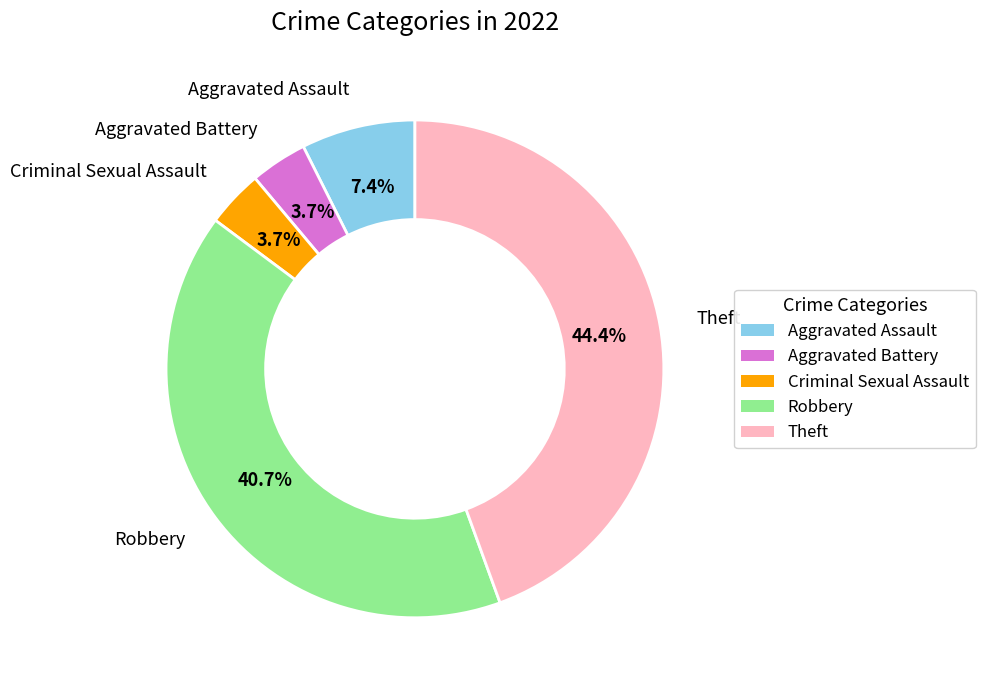

Is it true that Aggravated Assault is 18% of the pie?

False